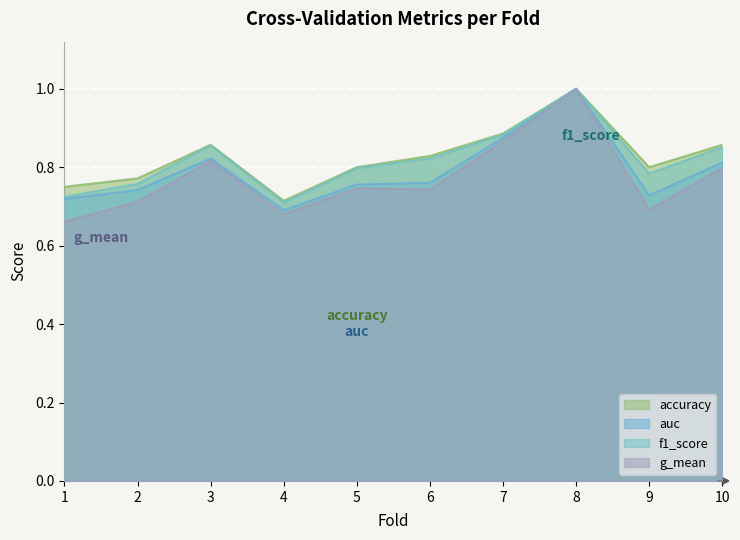

Where is the first local maximum for f1_score?

3